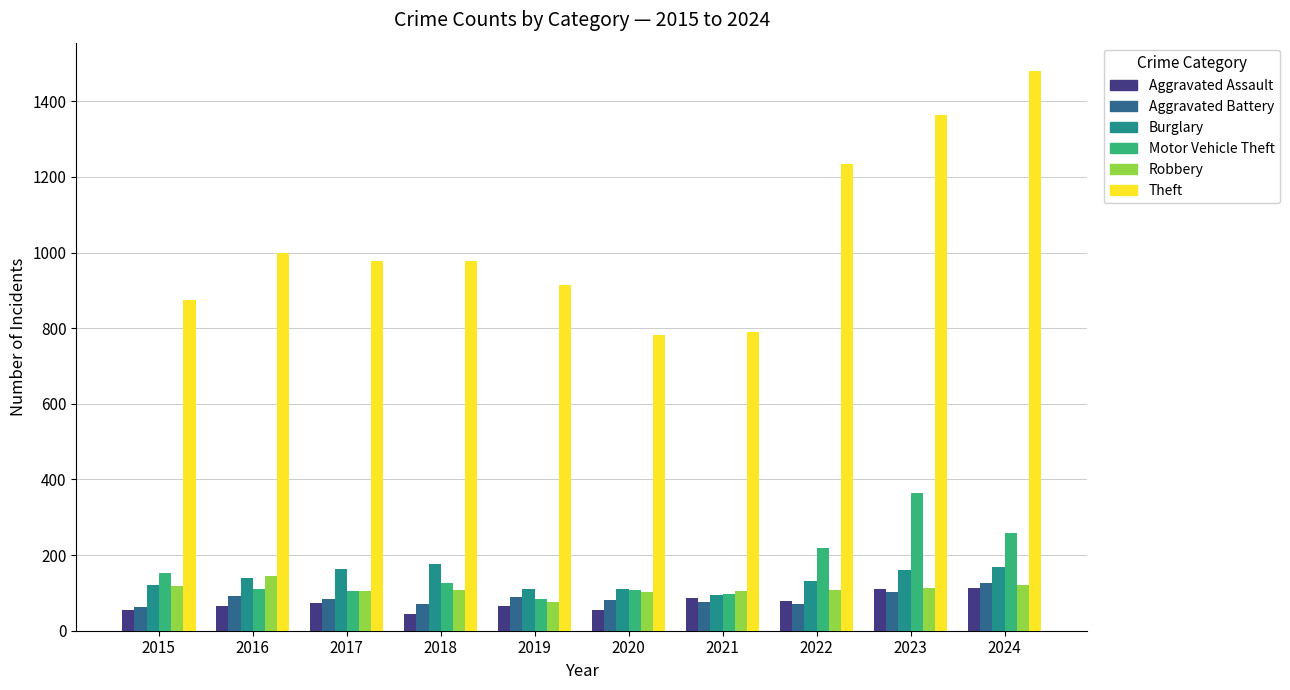

What are all the series names shown in the legend?

Aggravated Assault, Aggravated Battery, Burglary, Motor Vehicle Theft, Robbery, Theft